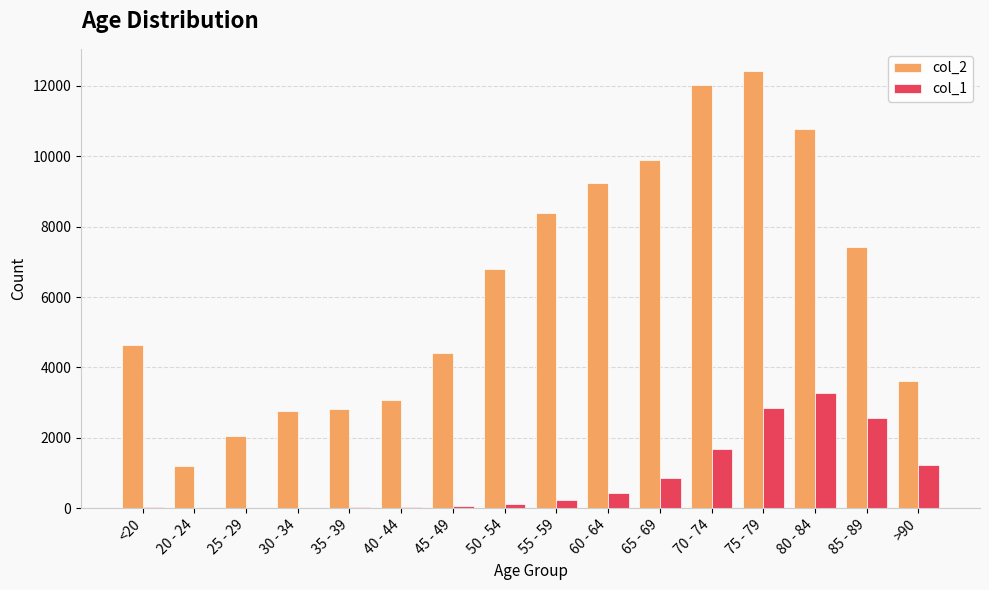

The value of col_1 at 85 - 89 is 2548. True or false?

True